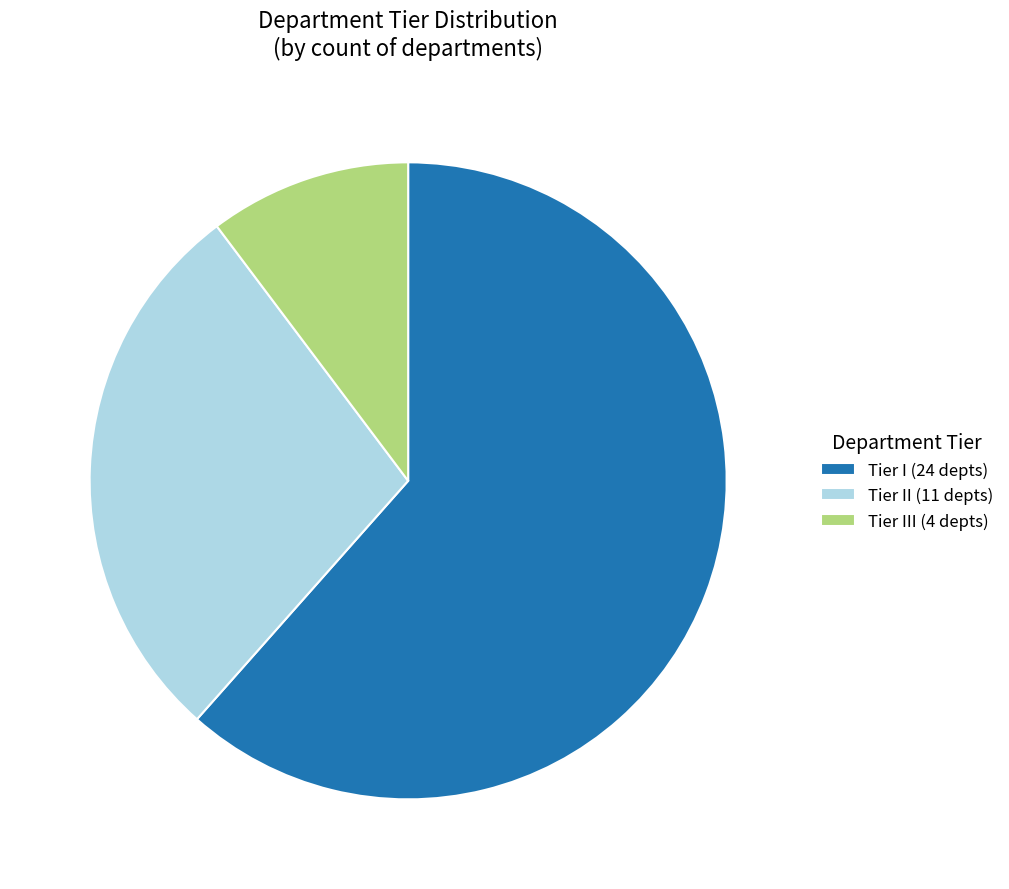

The Tier II (11 depts) slice represents 28% of the pie. True or false?

True